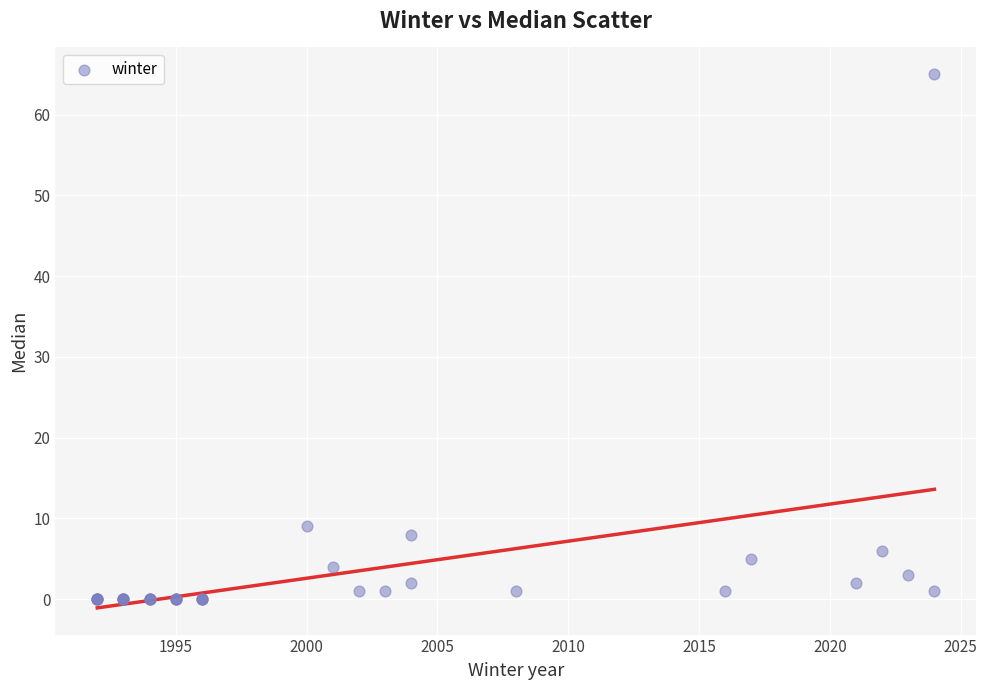

What Y value in the scatter plot is closest to 32?

9